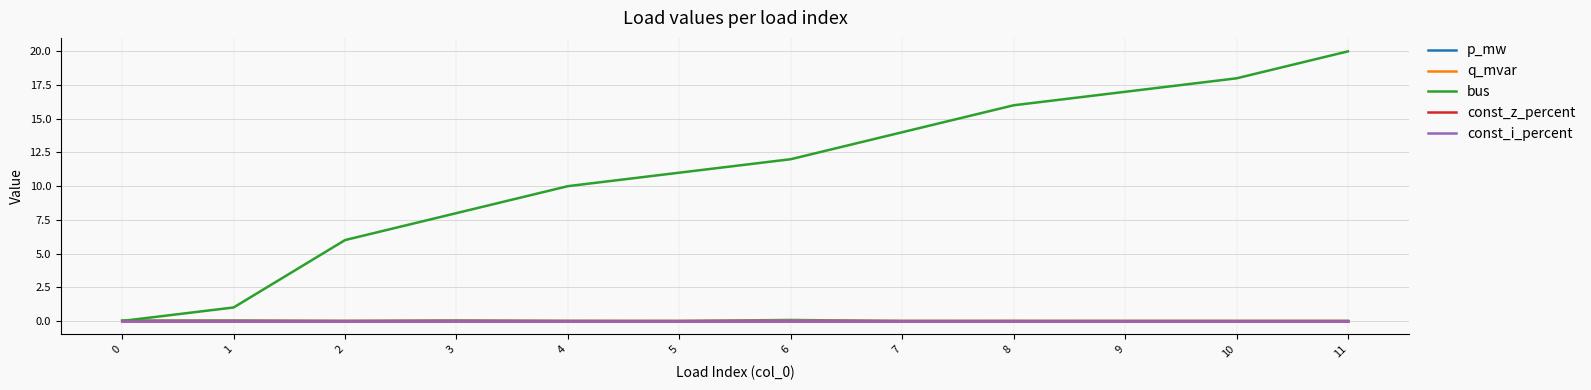

True or false: const_i_percent and q_mvar cross at least once.

False